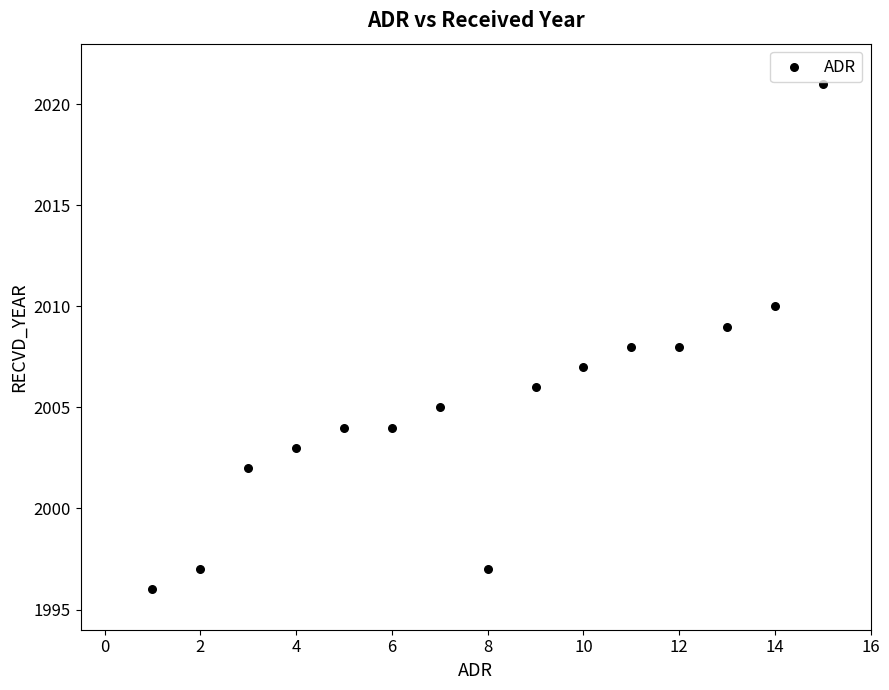

What is the range of X values (max minus min)?

14